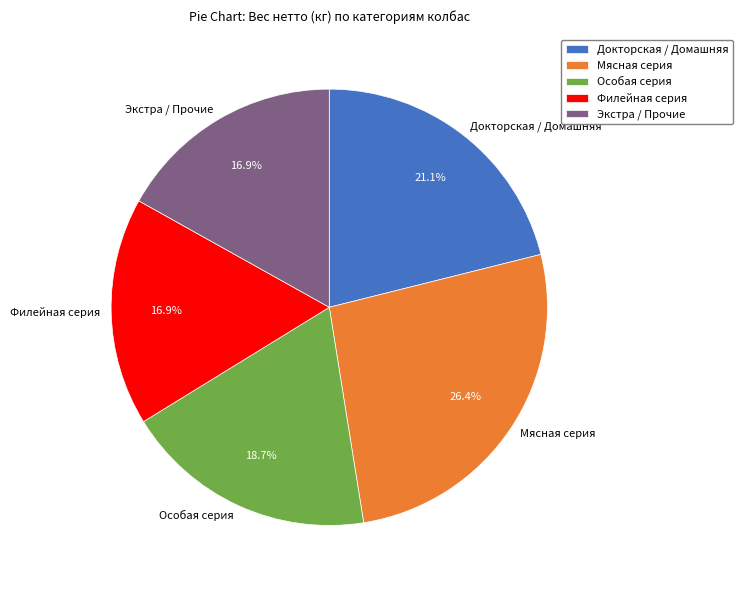

Between Докторская / Домашняя and Особая серия, which is larger?

Докторская / Домашняя